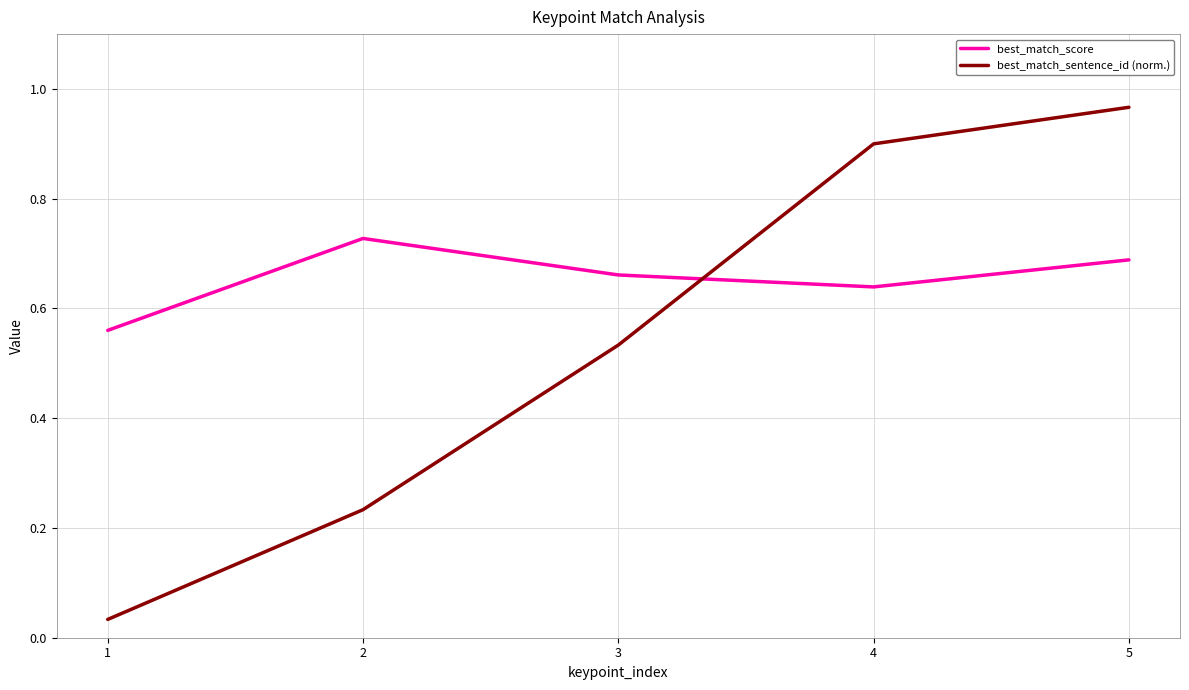

Where is best_match_score nearest to the value 0?

1